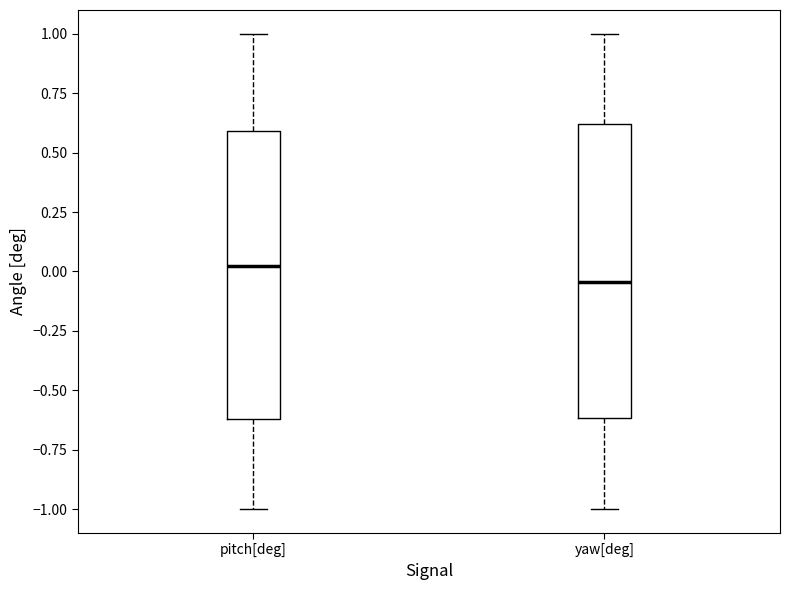

Where does the lower whisker of the box for pitch[deg] end on the y-axis? The values are not printed on the chart, so give them approximately, as read against the axis.

-1.00